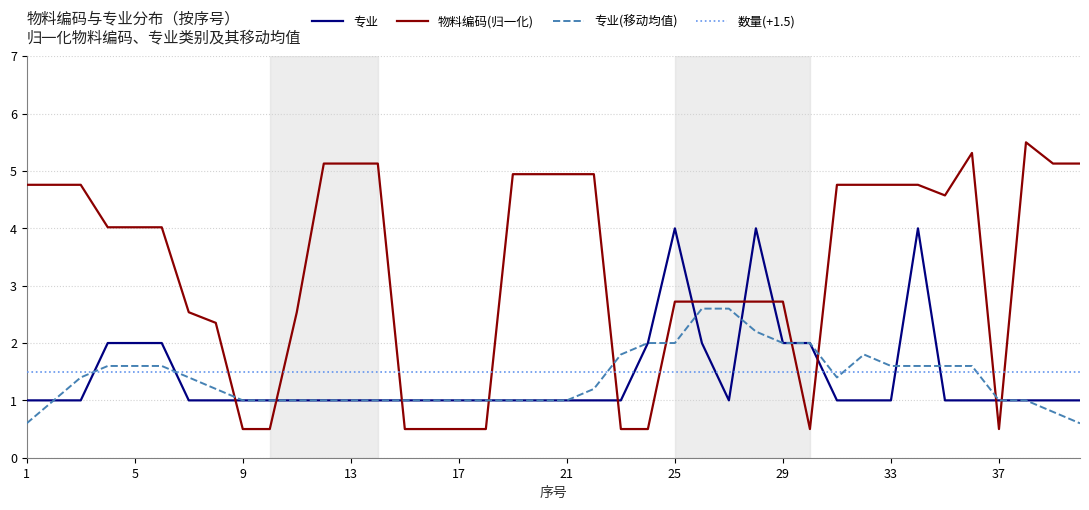

Rank the series by their maximum value, from lowest to highest.

数量(+1.5), 专业(移动均值), 专业, 物料编码(归一化)